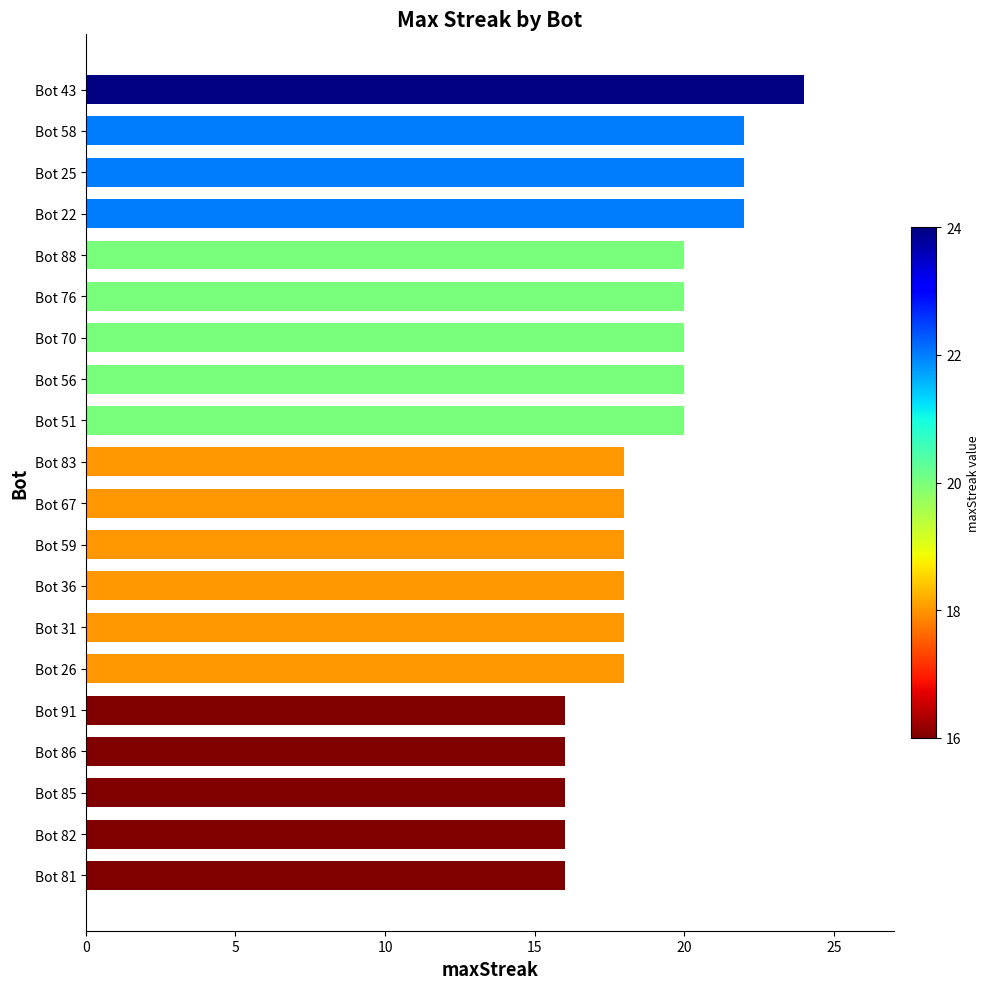

Reading top to bottom, what are all the values shown in this chart?

24	22	22	22	20	20	20	20	20	18	18	18	18	18	18	16	16	16	16	16